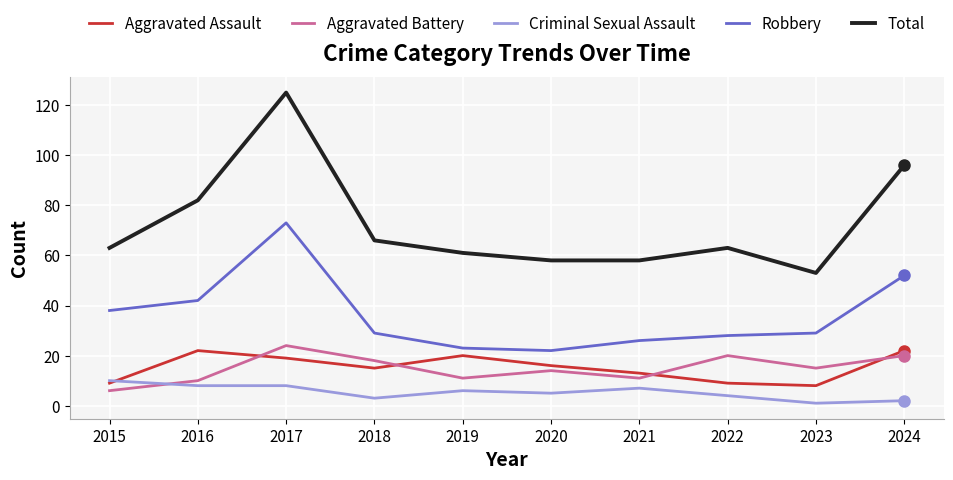

Is this an area chart (filled region under the line)?

No